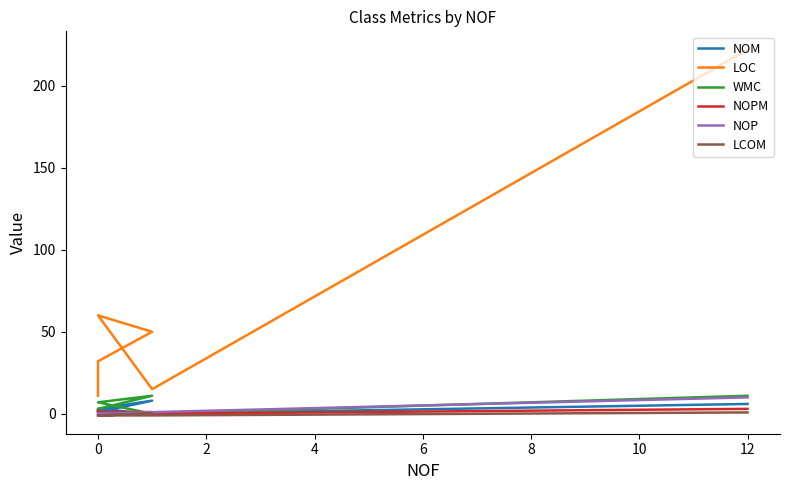

What is the label of the 3rd point from the left?

2